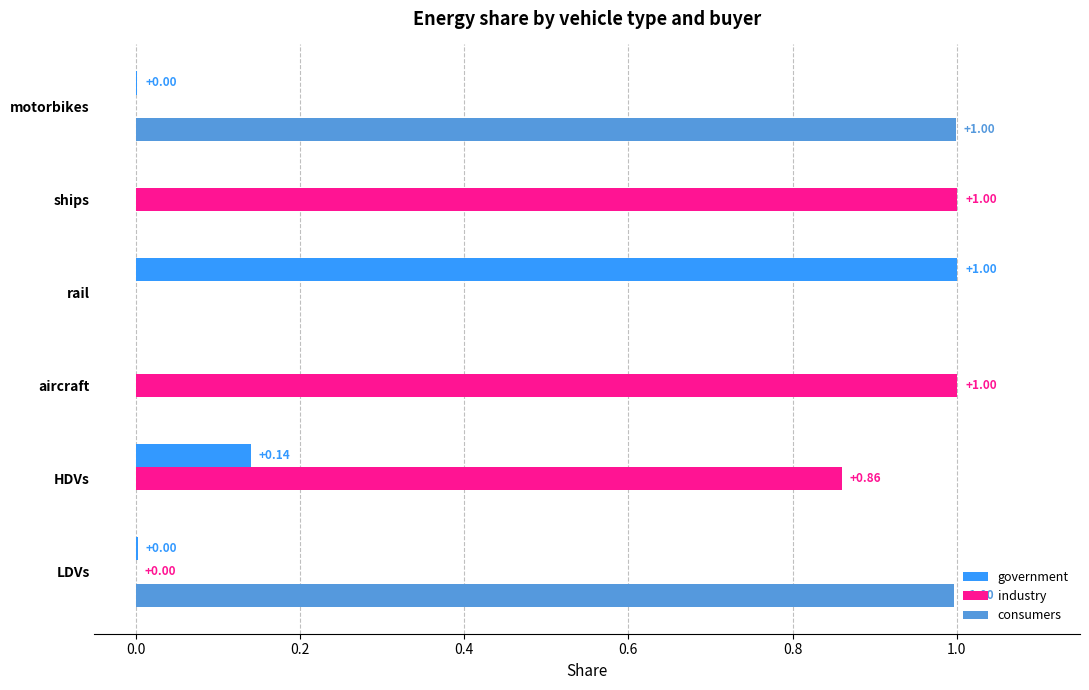

Which series has the largest total across all categories?

industry